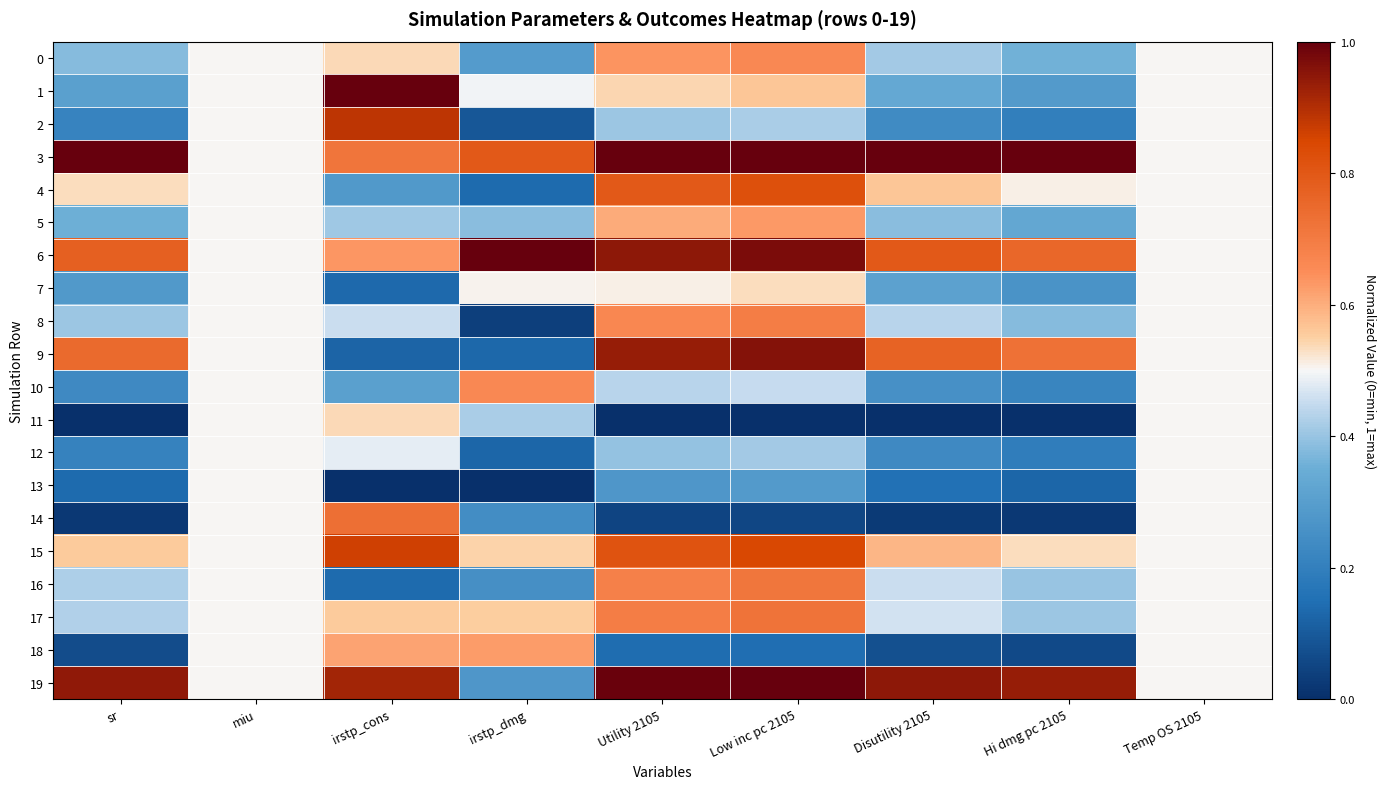

Between irstp_cons and Low inc pc 2105, which series saw the biggest shift?

9